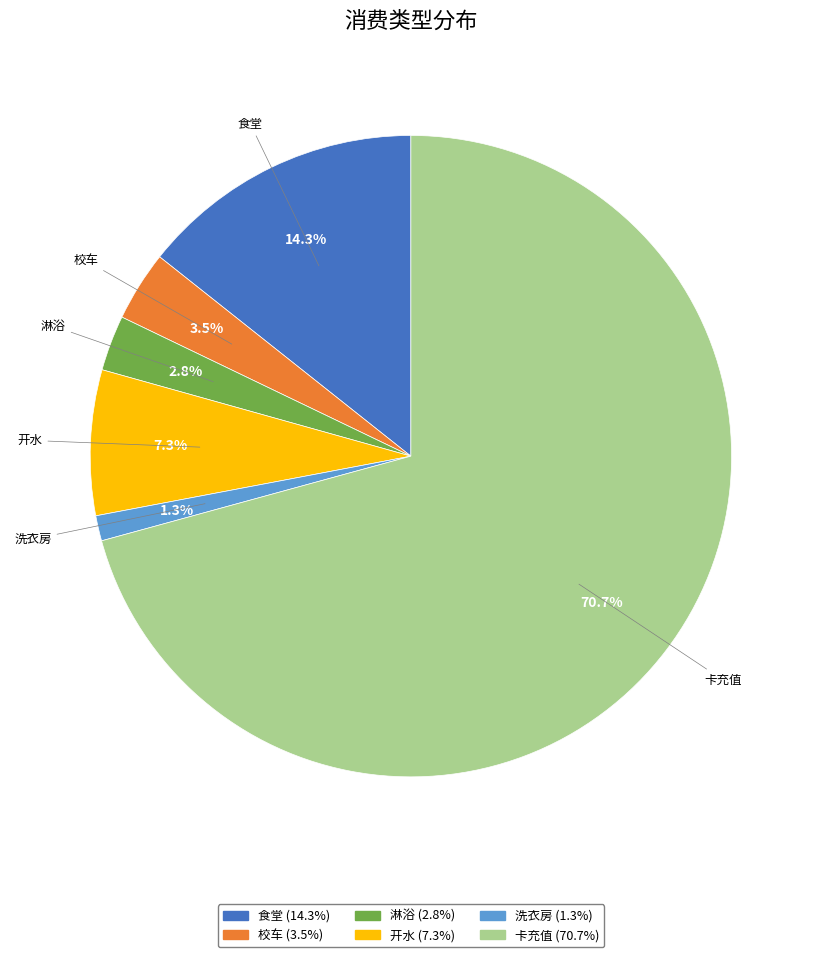

To the nearest percent, what percentage of the pie is 卡充值?

71%